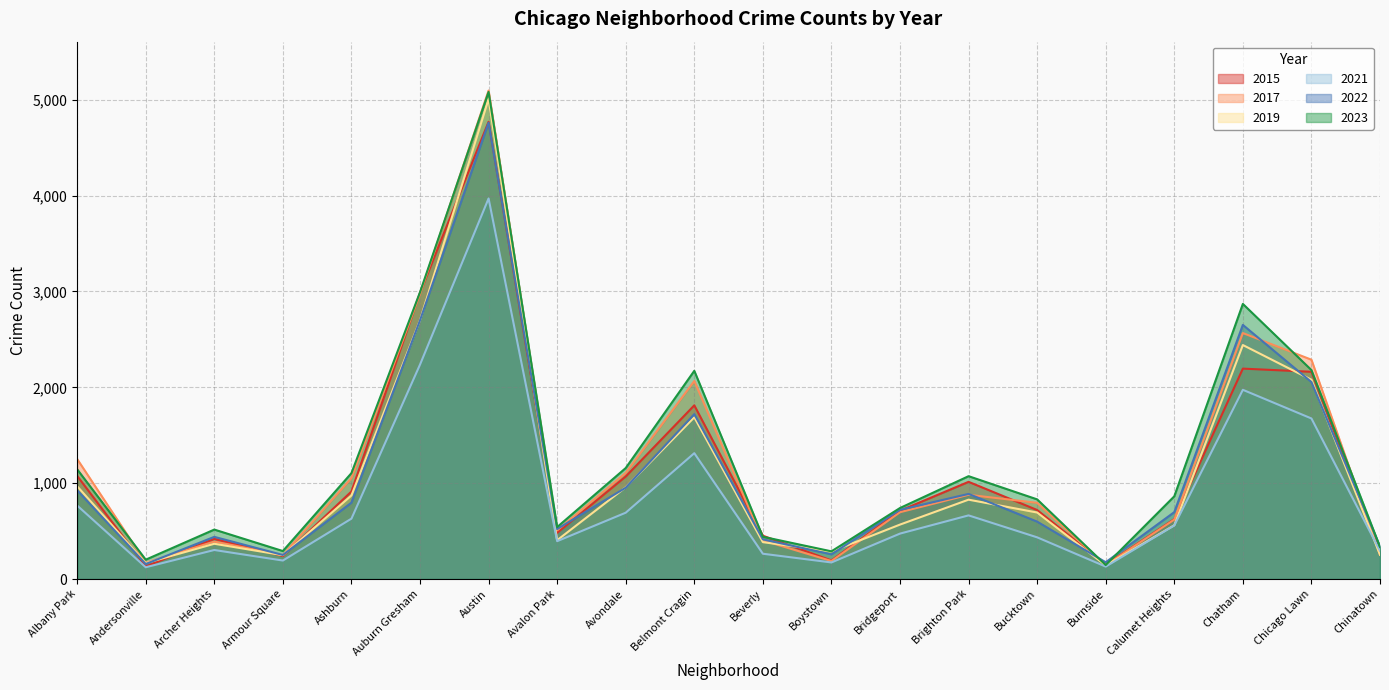

List the labels in order of 2021 value, largest first.

Austin, Auburn Gresham, Chatham, Chicago Lawn, Belmont Cragin, Albany Park, Avondale, Brighton Park, Ashburn, Calumet Heights, Bridgeport, Bucktown, Avalon Park, Archer Heights, Chinatown, Beverly, Armour Square, Boystown, Burnside, Andersonville